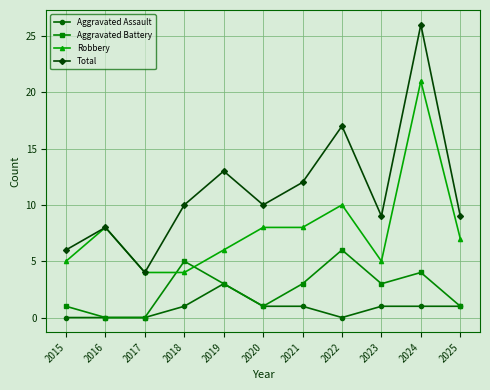

List the series in order of their peak value, lowest first.

Aggravated Assault, Aggravated Battery, Robbery, Total